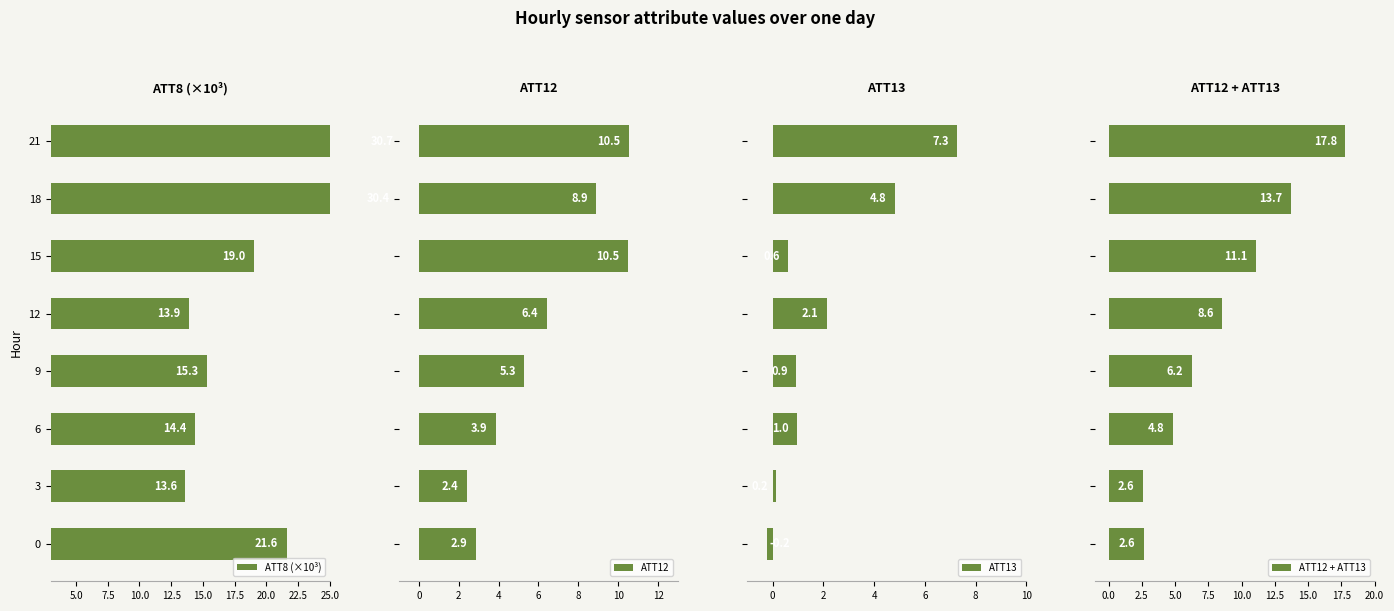

What is the sum of all ATT13 values?

16.7